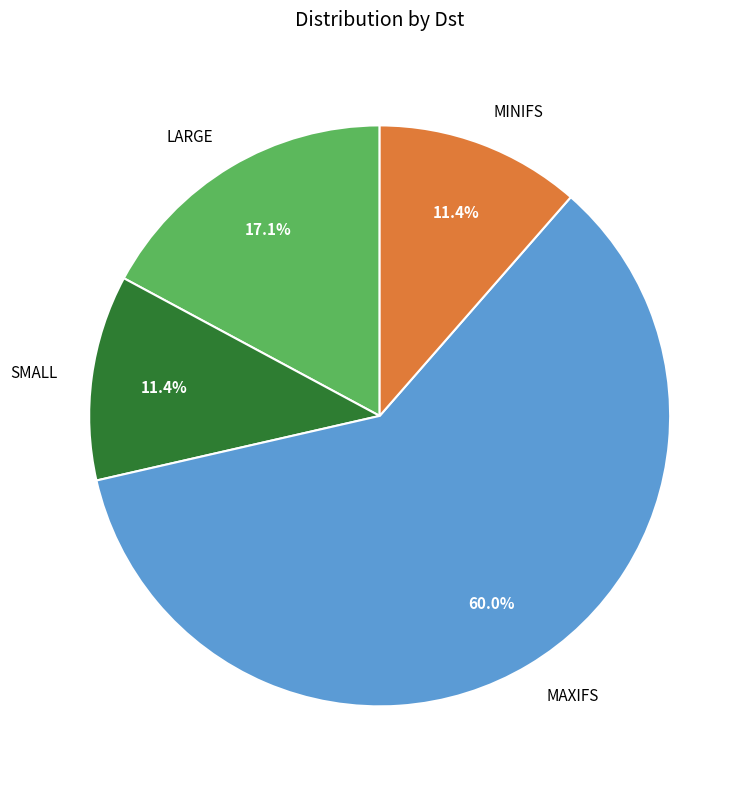

Do MINIFS and LARGE together represent more than half of the pie?

No